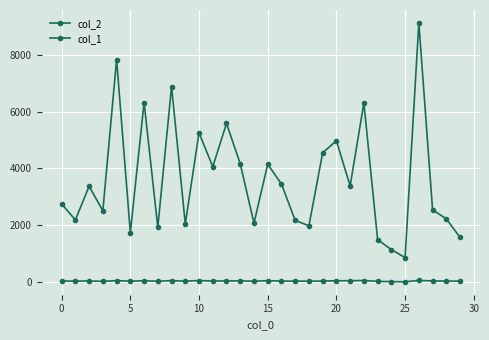

List the series in order of their peak value, lowest first.

col_1, col_2